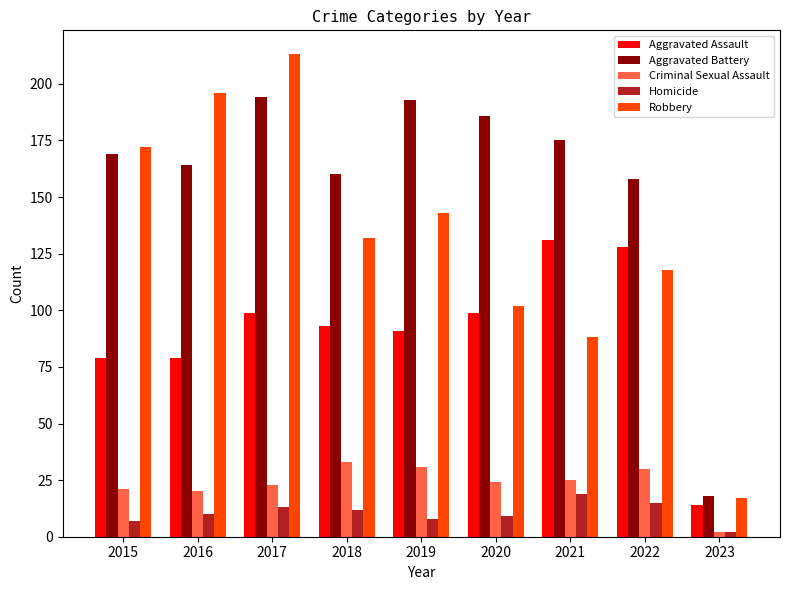

Is it true that Aggravated Assault equals 6 at 2023?

False